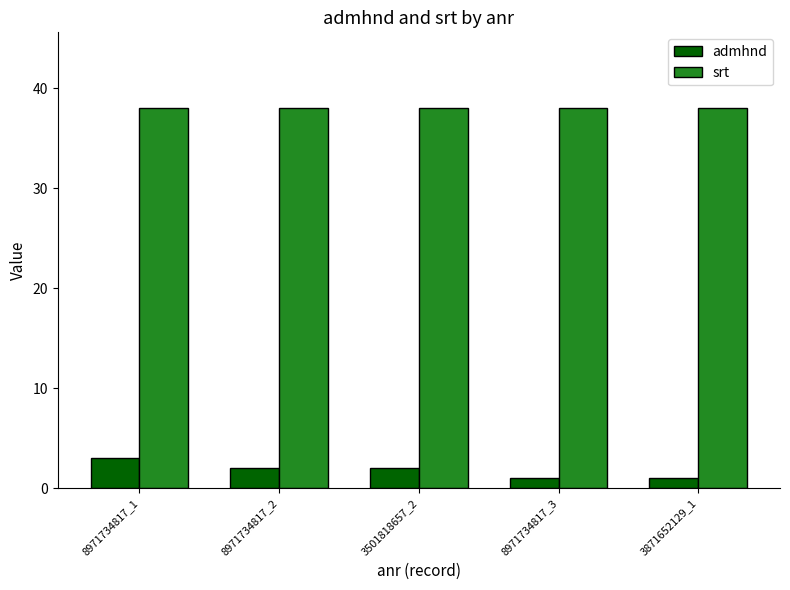

Which series has the largest total across all categories?

srt